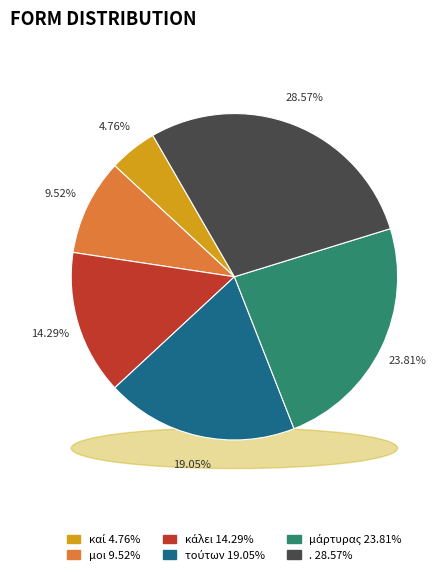

To the nearest percent, what is the difference between the καί and κάλει slice percentages?

10%